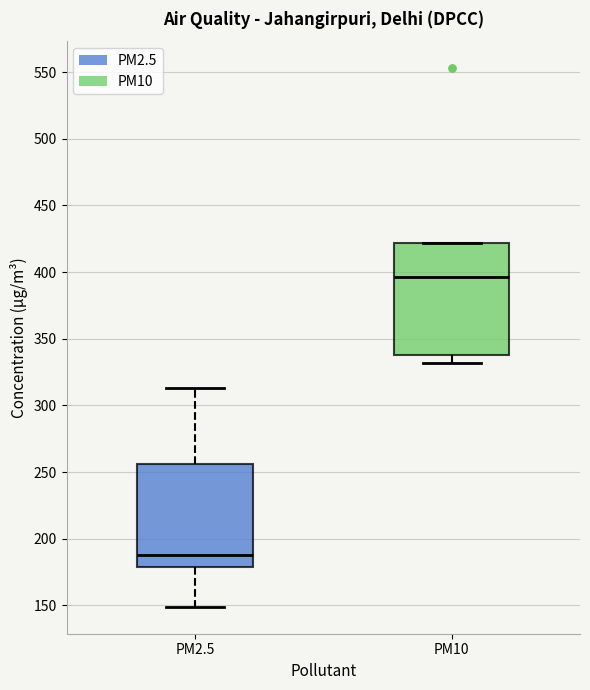

Reading left to right, transcribe this box plot: for each box, give where its median line is, the range the box spans, and where its two whiskers end, as read against the y-axis. The values are not printed on the chart, so give them approximately, as read against the axis.

PM2.5: median 190, box 180 to 255, whiskers 150 to 315
PM10: median 395, box 340 to 420, whiskers 330 to 420